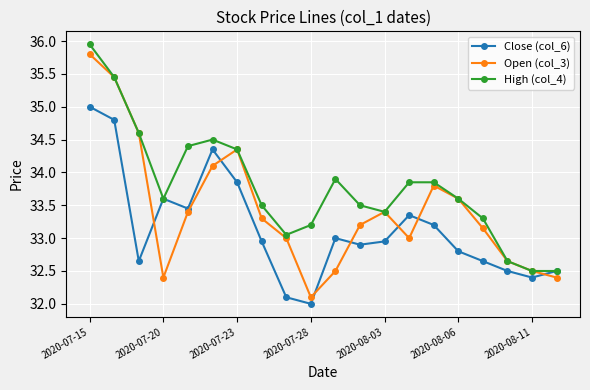

How many interior local peaks does the Open (col_3) series have?

3